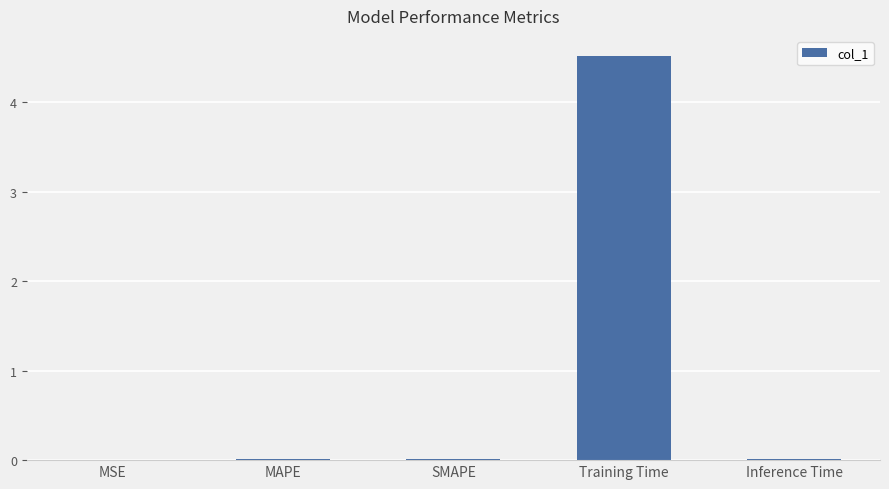

What is the change in value from MSE to Training Time?

+4.5